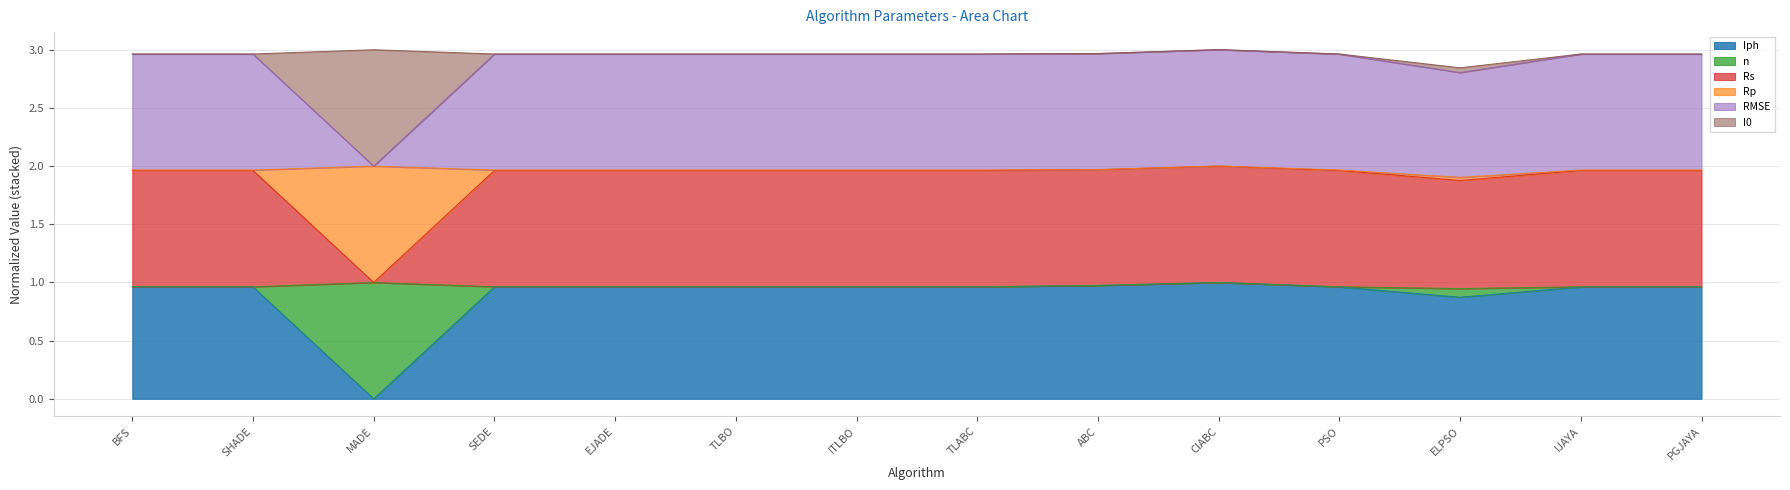

What is the total value across all series at MADE?

3.0